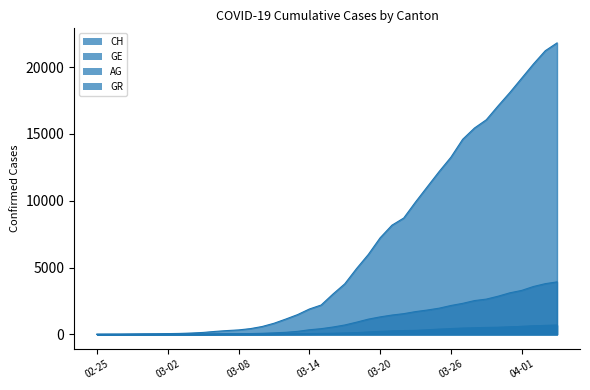

After their last crossing, which series has the higher values: AG or GR?

AG